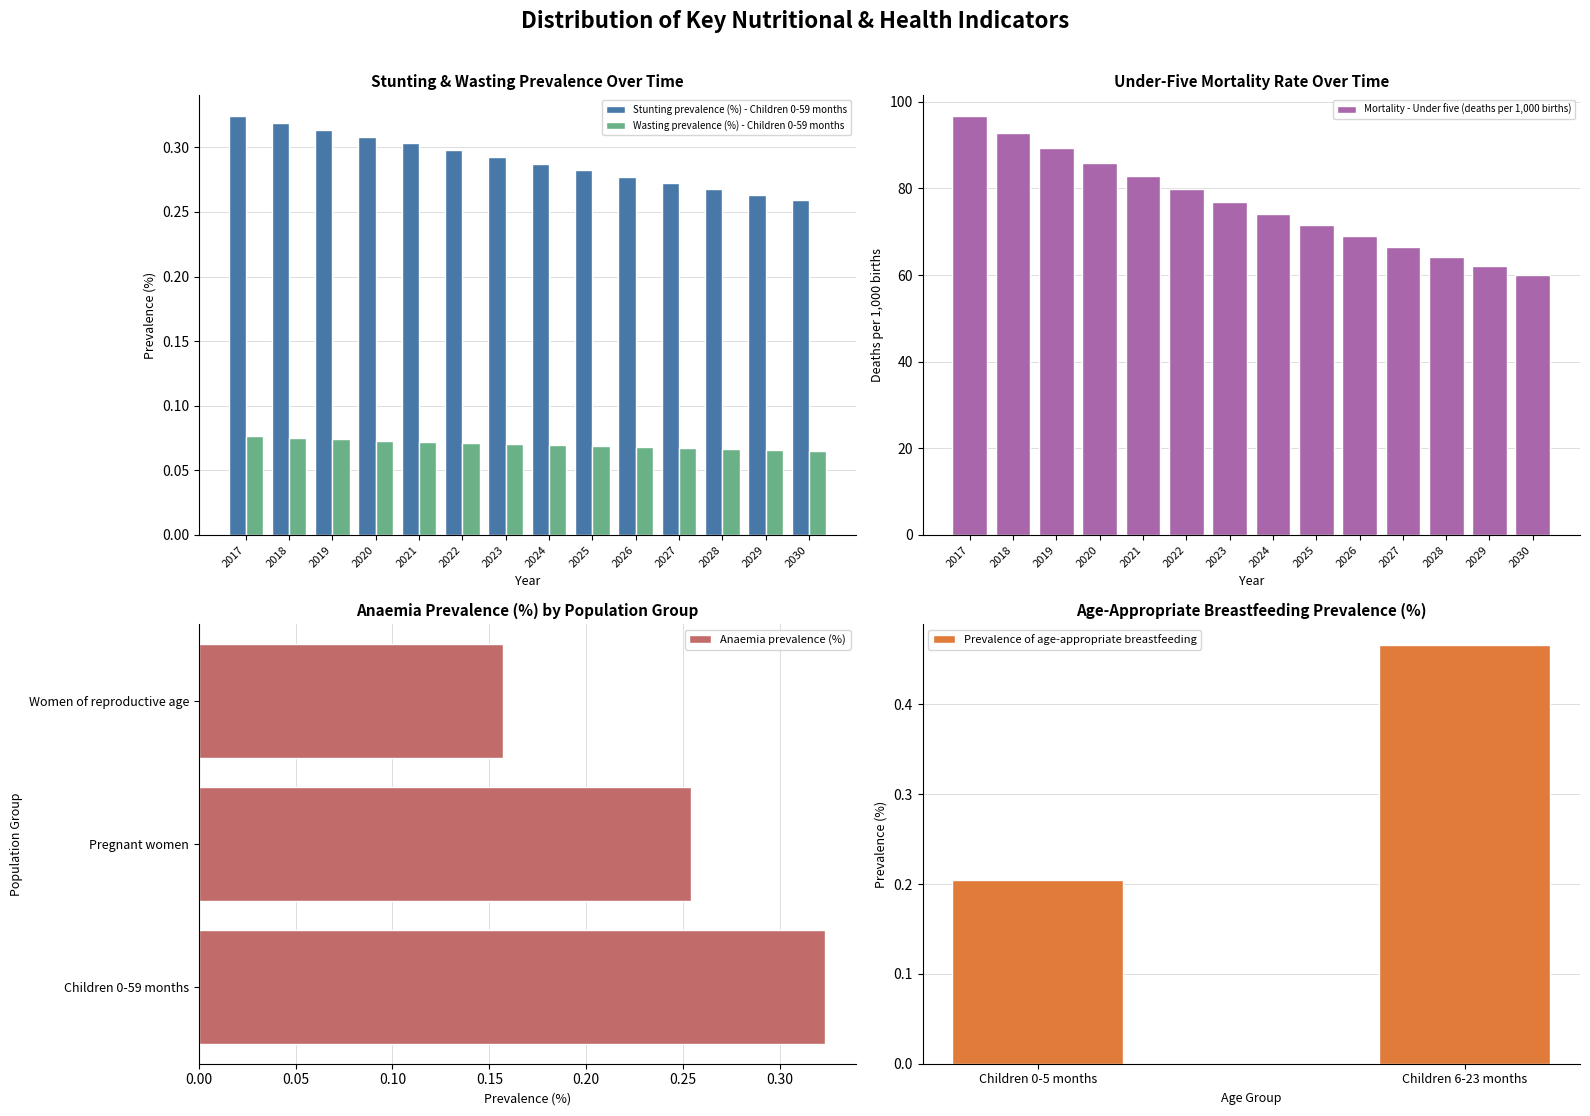

At how many categories does at least one series exceed 63?

12